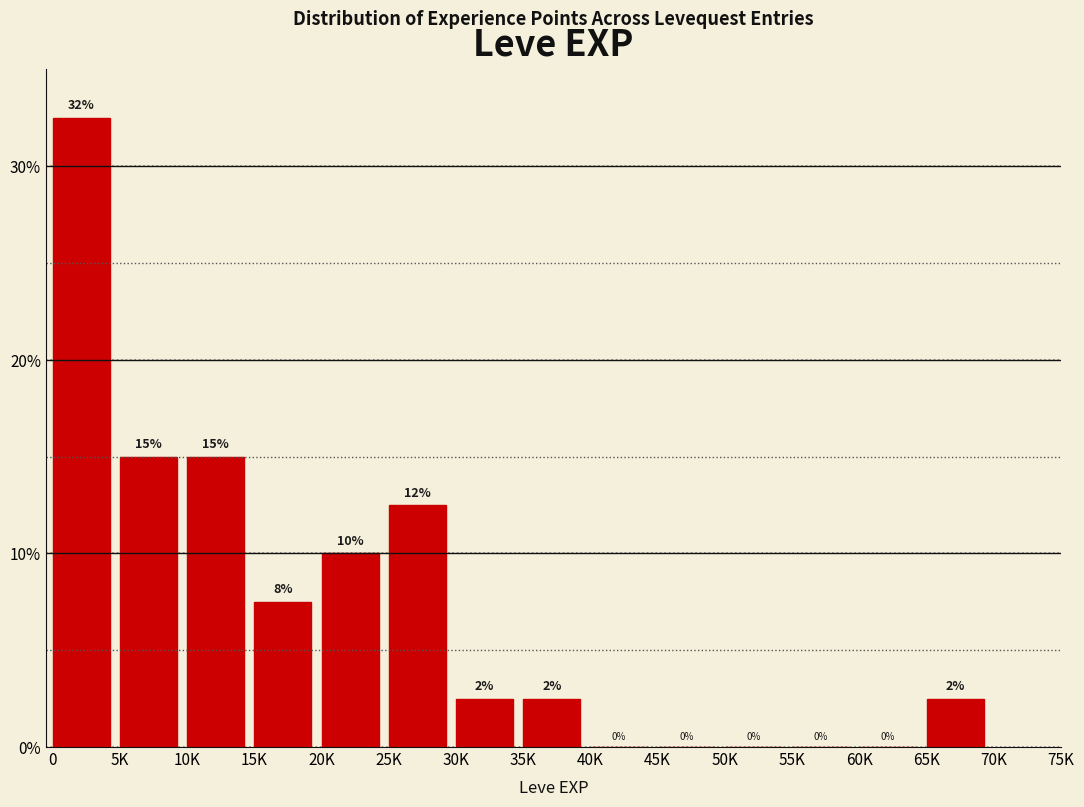

Approximately how many times larger is the value at 65K compared to 35K?

1.0